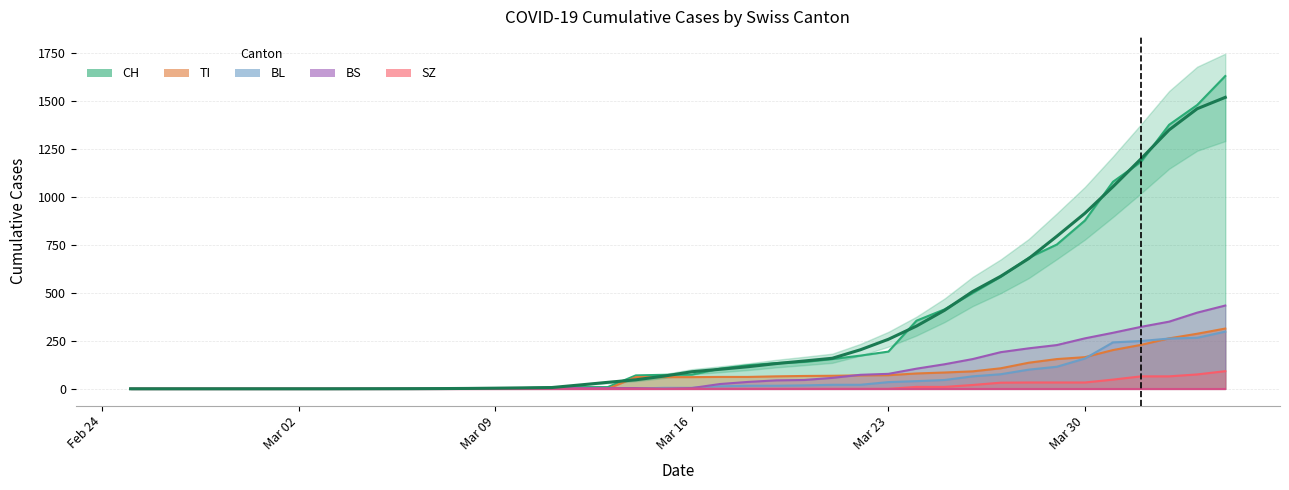

List the series in order of their peak value, highest first.

CH, BS, TI, BL, SZ